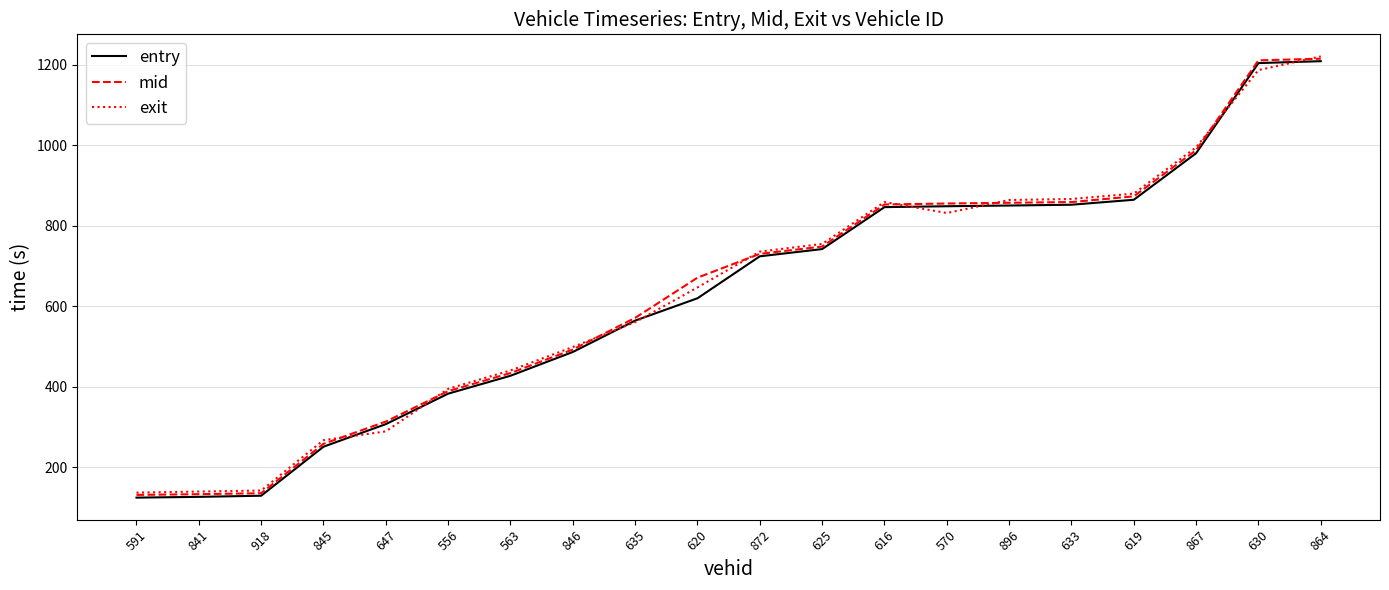

Where do exit and entry first cross each other?

845 and 647